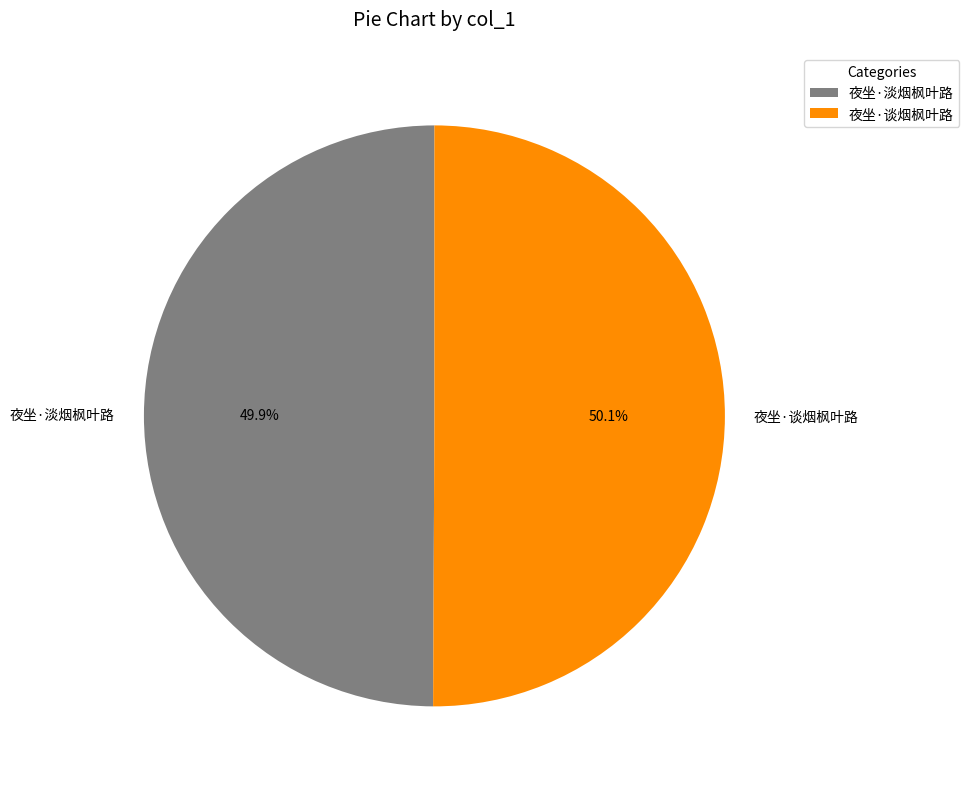

Is there any slice that represents more than half of the pie?

Yes